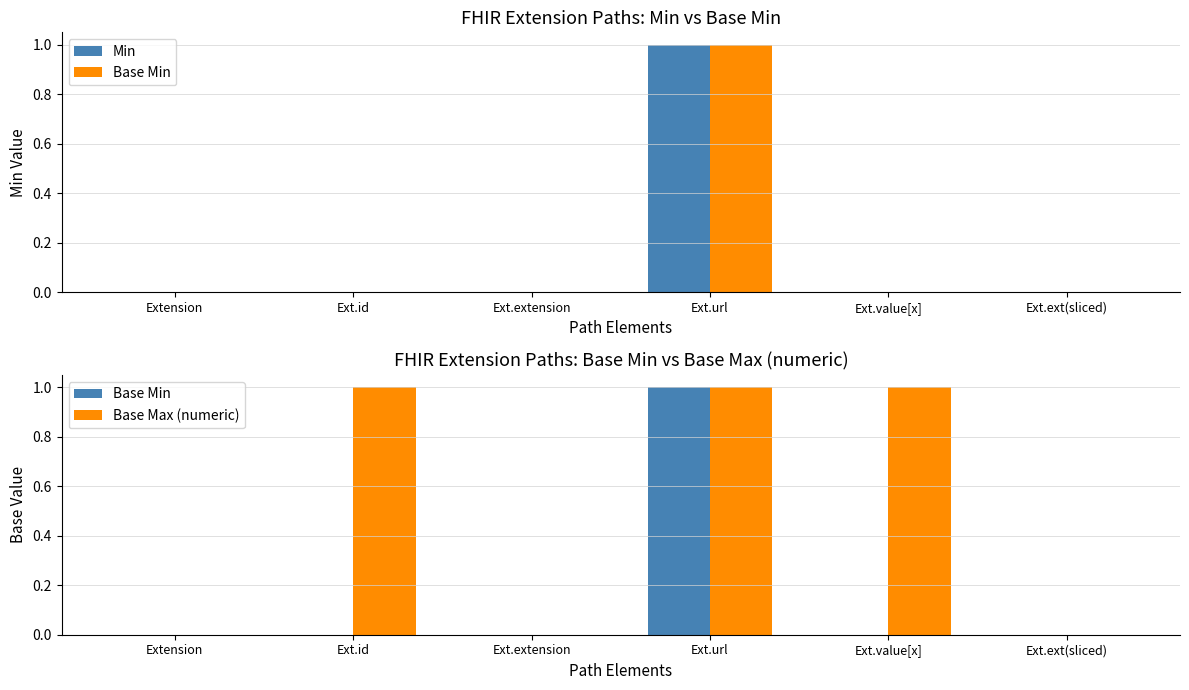

At which category is the sum across all series the highest?

Ext.url